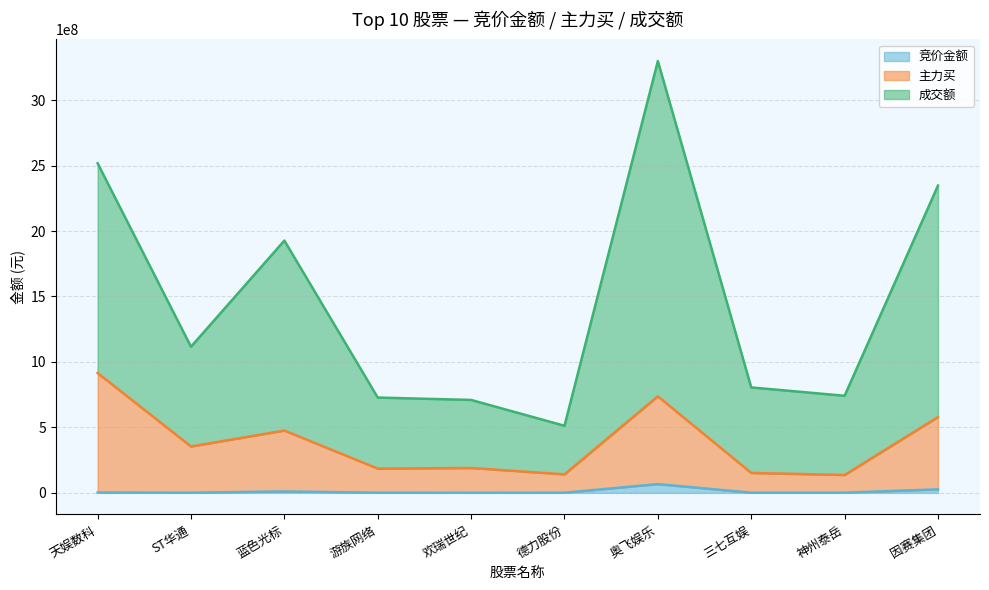

At which label does 竞价金额 first exceed 1435616?

天娱数科